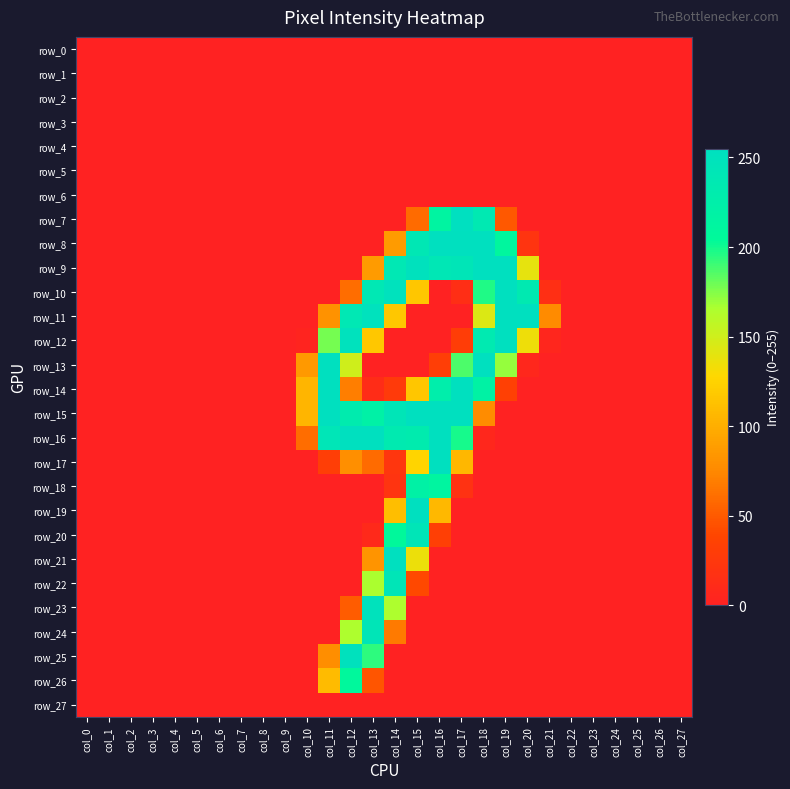

Reading left to right, extract all data points from this chart.

row_0: col_0=0	col_1=0	col_2=0	col_3=0	col_4=0	col_5=0	col_6=0	col_7=0	col_8=0	col_9=0	col_10=0	col_11=0	col_12=0	col_13=0	col_14=0	col_15=0	col_16=0	col_17=0	col_18=0	col_19=0	col_20=0	col_21=0	col_22=0	col_23=0	col_24=0	col_25=0	col_26=0	col_27=0
row_1: col_0=0	col_1=0	col_2=0	col_3=0	col_4=0	col_5=0	col_6=0	col_7=0	col_8=0	col_9=0	col_10=0	col_11=0	col_12=0	col_13=0	col_14=0	col_15=0	col_16=0	col_17=0	col_18=0	col_19=0	col_20=0	col_21=0	col_22=0	col_23=0	col_24=0	col_25=0	col_26=0	col_27=0
row_2: col_0=0	col_1=0	col_2=0	col_3=0	col_4=0	col_5=0	col_6=0	col_7=0	col_8=0	col_9=0	col_10=0	col_11=0	col_12=0	col_13=0	col_14=0	col_15=0	col_16=0	col_17=0	col_18=0	col_19=0	col_20=0	col_21=0	col_22=0	col_23=0	col_24=0	col_25=0	col_26=0	col_27=0
row_3: col_0=0	col_1=0	col_2=0	col_3=0	col_4=0	col_5=0	col_6=0	col_7=0	col_8=0	col_9=0	col_10=0	col_11=0	col_12=0	col_13=0	col_14=0	col_15=0	col_16=0	col_17=0	col_18=0	col_19=0	col_20=0	col_21=0	col_22=0	col_23=0	col_24=0	col_25=0	col_26=0	col_27=0
row_4: col_0=0	col_1=0	col_2=0	col_3=0	col_4=0	col_5=0	col_6=0	col_7=0	col_8=0	col_9=0	col_10=0	col_11=0	col_12=0	col_13=0	col_14=0	col_15=0	col_16=0	col_17=0	col_18=0	col_19=0	col_20=0	col_21=0	col_22=0	col_23=0	col_24=0	col_25=0	col_26=0	col_27=0
row_5: col_0=0	col_1=0	col_2=0	col_3=0	col_4=0	col_5=0	col_6=0	col_7=0	col_8=0	col_9=0	col_10=0	col_11=0	col_12=0	col_13=0	col_14=0	col_15=0	col_16=0	col_17=0	col_18=0	col_19=0	col_20=0	col_21=0	col_22=0	col_23=0	col_24=0	col_25=0	col_26=0	col_27=0
row_6: col_0=0	col_1=0	col_2=0	col_3=0	col_4=0	col_5=0	col_6=0	col_7=0	col_8=0	col_9=0	col_10=0	col_11=0	col_12=0	col_13=0	col_14=0	col_15=0	col_16=0	col_17=0	col_18=0	col_19=0	col_20=0	col_21=0	col_22=0	col_23=0	col_24=0	col_25=0	col_26=0	col_27=0
row_7: col_0=0	col_1=0	col_2=0	col_3=0	col_4=0	col_5=0	col_6=0	col_7=0	col_8=0	col_9=0	col_10=0	col_11=0	col_12=0	col_13=0	col_14=0	col_15=59	col_16=214	col_17=255	col_18=237	col_19=49	col_20=0	col_21=0	col_22=0	col_23=0	col_24=0	col_25=0	col_26=0	col_27=0
row_8: col_0=0	col_1=0	col_2=0	col_3=0	col_4=0	col_5=0	col_6=0	col_7=0	col_8=0	col_9=0	col_10=0	col_11=0	col_12=0	col_13=0	col_14=87	col_15=240	col_16=254	col_17=254	col_18=254	col_19=210	col_20=20	col_21=0	col_22=0	col_23=0	col_24=0	col_25=0	col_26=0	col_27=0
row_9: col_0=0	col_1=0	col_2=0	col_3=0	col_4=0	col_5=0	col_6=0	col_7=0	col_8=0	col_9=0	col_10=0	col_11=0	col_12=0	col_13=87	col_14=239	col_15=252	col_16=241	col_17=244	col_18=254	col_19=254	col_20=139	col_21=0	col_22=0	col_23=0	col_24=0	col_25=0	col_26=0	col_27=0
row_10: col_0=0	col_1=0	col_2=0	col_3=0	col_4=0	col_5=0	col_6=0	col_7=0	col_8=0	col_9=0	col_10=0	col_11=0	col_12=60	col_13=239	col_14=251	col_15=116	col_16=0	col_17=14	col_18=197	col_19=254	col_20=236	col_21=15	col_22=0	col_23=0	col_24=0	col_25=0	col_26=0	col_27=0
row_11: col_0=0	col_1=0	col_2=0	col_3=0	col_4=0	col_5=0	col_6=0	col_7=0	col_8=0	col_9=0	col_10=0	col_11=81	col_12=239	col_13=251	col_14=117	col_15=0	col_16=0	col_17=0	col_18=144	col_19=254	col_20=254	col_21=76	col_22=0	col_23=0	col_24=0	col_25=0	col_26=0	col_27=0
row_12: col_0=0	col_1=0	col_2=0	col_3=0	col_4=0	col_5=0	col_6=0	col_7=0	col_8=0	col_9=0	col_10=3	col_11=178	col_12=251	col_13=117	col_14=0	col_15=0	col_16=0	col_17=30	col_18=235	col_19=254	col_20=135	col_21=5	col_22=0	col_23=0	col_24=0	col_25=0	col_26=0	col_27=0
row_13: col_0=0	col_1=0	col_2=0	col_3=0	col_4=0	col_5=0	col_6=0	col_7=0	col_8=0	col_9=0	col_10=86	col_11=254	col_12=150	col_13=0	col_14=0	col_15=0	col_16=31	col_17=187	col_18=254	col_19=171	col_20=6	col_21=0	col_22=0	col_23=0	col_24=0	col_25=0	col_26=0	col_27=0
row_14: col_0=0	col_1=0	col_2=0	col_3=0	col_4=0	col_5=0	col_6=0	col_7=0	col_8=0	col_9=0	col_10=105	col_11=254	col_12=69	col_13=12	col_14=27	col_15=116	col_16=227	col_17=254	col_18=218	col_19=33	col_20=0	col_21=0	col_22=0	col_23=0	col_24=0	col_25=0	col_26=0	col_27=0
row_15: col_0=0	col_1=0	col_2=0	col_3=0	col_4=0	col_5=0	col_6=0	col_7=0	col_8=0	col_9=0	col_10=105	col_11=254	col_12=232	col_13=221	col_14=244	col_15=254	col_16=254	col_17=254	col_18=77	col_19=0	col_20=0	col_21=0	col_22=0	col_23=0	col_24=0	col_25=0	col_26=0	col_27=0
row_16: col_0=0	col_1=0	col_2=0	col_3=0	col_4=0	col_5=0	col_6=0	col_7=0	col_8=0	col_9=0	col_10=60	col_11=243	col_12=254	col_13=254	col_14=234	col_15=232	col_16=254	col_17=199	col_18=6	col_19=0	col_20=0	col_21=0	col_22=0	col_23=0	col_24=0	col_25=0	col_26=0	col_27=0
row_17: col_0=0	col_1=0	col_2=0	col_3=0	col_4=0	col_5=0	col_6=0	col_7=0	col_8=0	col_9=0	col_10=0	col_11=31	col_12=79	col_13=59	col_14=22	col_15=126	col_16=254	col_17=106	col_18=0	col_19=0	col_20=0	col_21=0	col_22=0	col_23=0	col_24=0	col_25=0	col_26=0	col_27=0
row_18: col_0=0	col_1=0	col_2=0	col_3=0	col_4=0	col_5=0	col_6=0	col_7=0	col_8=0	col_9=0	col_10=0	col_11=0	col_12=0	col_13=0	col_14=20	col_15=220	col_16=213	col_17=18	col_18=0	col_19=0	col_20=0	col_21=0	col_22=0	col_23=0	col_24=0	col_25=0	col_26=0	col_27=0
row_19: col_0=0	col_1=0	col_2=0	col_3=0	col_4=0	col_5=0	col_6=0	col_7=0	col_8=0	col_9=0	col_10=0	col_11=0	col_12=0	col_13=0	col_14=111	col_15=254	col_16=107	col_17=0	col_18=0	col_19=0	col_20=0	col_21=0	col_22=0	col_23=0	col_24=0	col_25=0	col_26=0	col_27=0
row_20: col_0=0	col_1=0	col_2=0	col_3=0	col_4=0	col_5=0	col_6=0	col_7=0	col_8=0	col_9=0	col_10=0	col_11=0	col_12=0	col_13=8	col_14=206	col_15=244	col_16=32	col_17=0	col_18=0	col_19=0	col_20=0	col_21=0	col_22=0	col_23=0	col_24=0	col_25=0	col_26=0	col_27=0
row_21: col_0=0	col_1=0	col_2=0	col_3=0	col_4=0	col_5=0	col_6=0	col_7=0	col_8=0	col_9=0	col_10=0	col_11=0	col_12=0	col_13=82	col_14=254	col_15=136	col_16=0	col_17=0	col_18=0	col_19=0	col_20=0	col_21=0	col_22=0	col_23=0	col_24=0	col_25=0	col_26=0	col_27=0
row_22: col_0=0	col_1=0	col_2=0	col_3=0	col_4=0	col_5=0	col_6=0	col_7=0	col_8=0	col_9=0	col_10=0	col_11=0	col_12=0	col_13=166	col_14=244	col_15=40	col_16=0	col_17=0	col_18=0	col_19=0	col_20=0	col_21=0	col_22=0	col_23=0	col_24=0	col_25=0	col_26=0	col_27=0
row_23: col_0=0	col_1=0	col_2=0	col_3=0	col_4=0	col_5=0	col_6=0	col_7=0	col_8=0	col_9=0	col_10=0	col_11=0	col_12=51	col_13=250	col_14=165	col_15=0	col_16=0	col_17=0	col_18=0	col_19=0	col_20=0	col_21=0	col_22=0	col_23=0	col_24=0	col_25=0	col_26=0	col_27=0
row_24: col_0=0	col_1=0	col_2=0	col_3=0	col_4=0	col_5=0	col_6=0	col_7=0	col_8=0	col_9=0	col_10=0	col_11=0	col_12=165	col_13=244	col_14=67	col_15=0	col_16=0	col_17=0	col_18=0	col_19=0	col_20=0	col_21=0	col_22=0	col_23=0	col_24=0	col_25=0	col_26=0	col_27=0
row_25: col_0=0	col_1=0	col_2=0	col_3=0	col_4=0	col_5=0	col_6=0	col_7=0	col_8=0	col_9=0	col_10=0	col_11=78	col_12=252	col_13=194	col_14=0	col_15=0	col_16=0	col_17=0	col_18=0	col_19=0	col_20=0	col_21=0	col_22=0	col_23=0	col_24=0	col_25=0	col_26=0	col_27=0
row_26: col_0=0	col_1=0	col_2=0	col_3=0	col_4=0	col_5=0	col_6=0	col_7=0	col_8=0	col_9=0	col_10=0	col_11=109	col_12=207	col_13=47	col_14=0	col_15=0	col_16=0	col_17=0	col_18=0	col_19=0	col_20=0	col_21=0	col_22=0	col_23=0	col_24=0	col_25=0	col_26=0	col_27=0
row_27: col_0=0	col_1=0	col_2=0	col_3=0	col_4=0	col_5=0	col_6=0	col_7=0	col_8=0	col_9=0	col_10=0	col_11=0	col_12=0	col_13=0	col_14=0	col_15=0	col_16=0	col_17=0	col_18=0	col_19=0	col_20=0	col_21=0	col_22=0	col_23=0	col_24=0	col_25=0	col_26=0	col_27=0